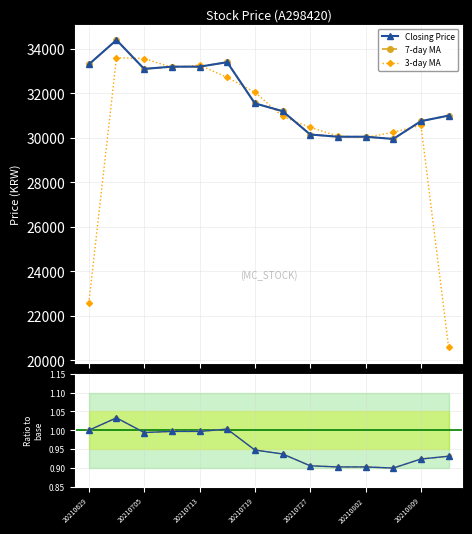

In Closing Price, how many points are lower than both neighbors (excluding endpoints)?

2